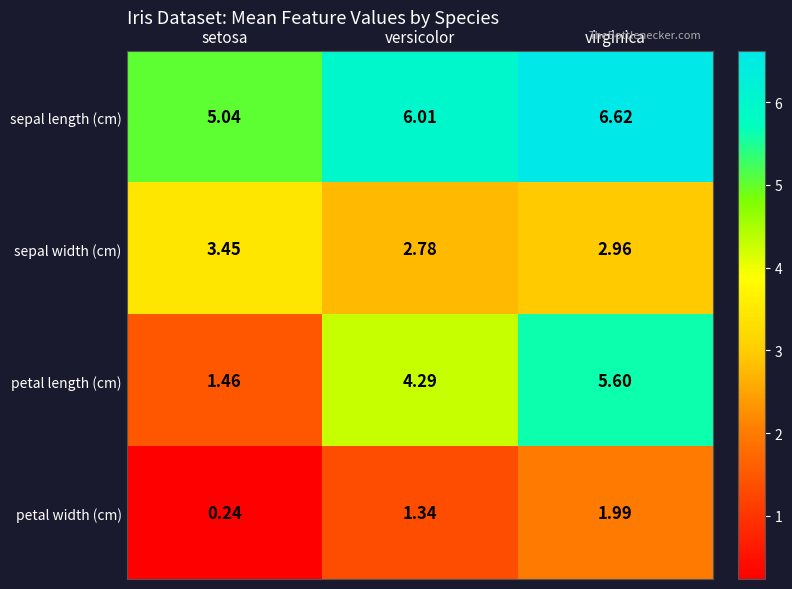

Which label corresponds to the largest value in the chart?

virginica